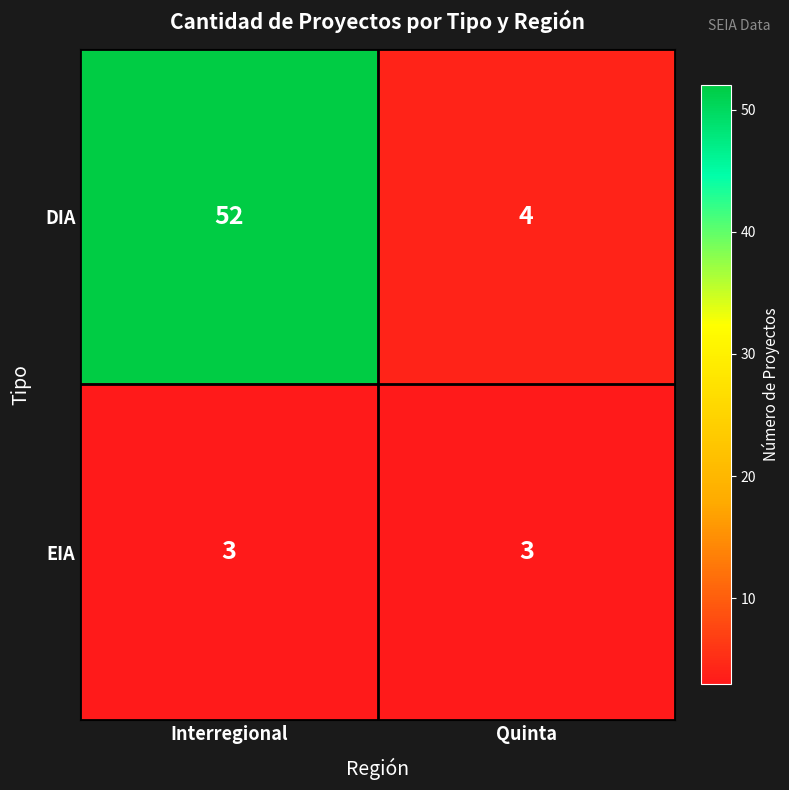

What is the total value across all series at Quinta?

7